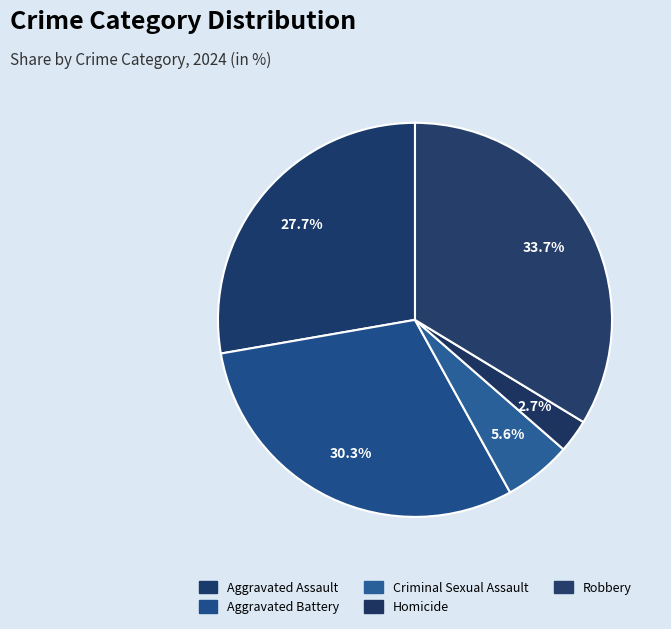

Combined, do Homicide and Aggravated Battery account for over 50%?

No